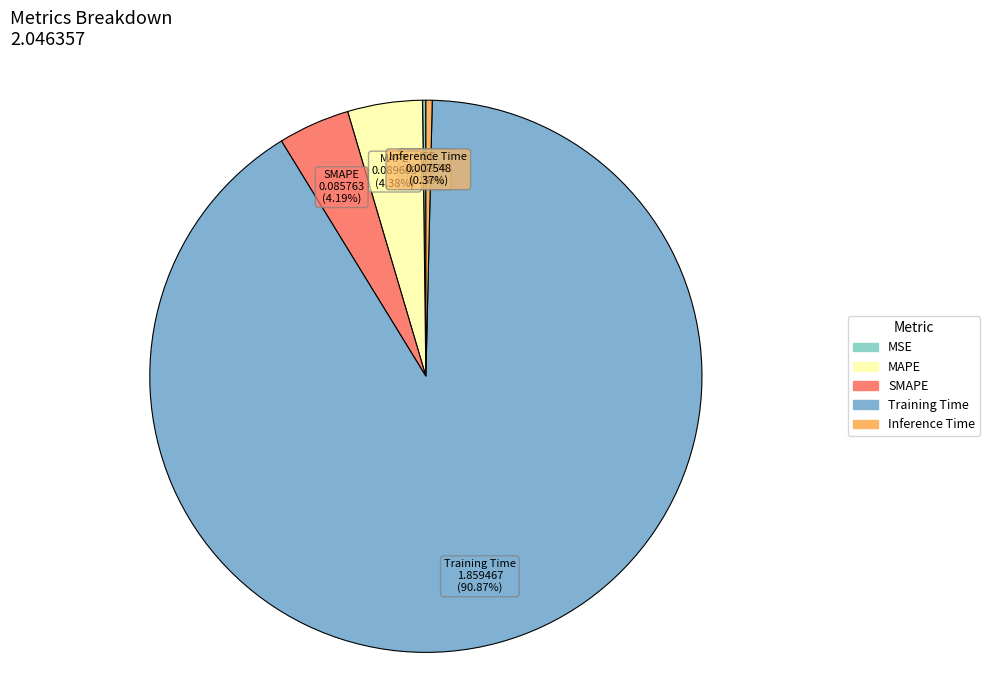

Is it true that SMAPE is 4% of the pie?

True